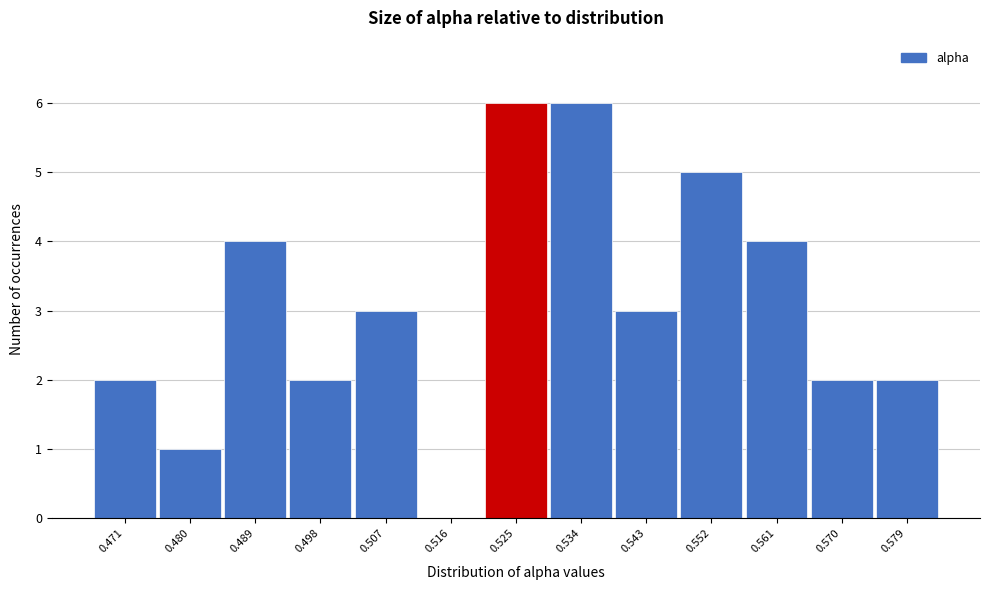

Reading left to right, what are all the values shown in this chart?

0.471=2	0.480=1	0.489=4	0.498=2	0.507=3	0.516=0	0.525=6	0.534=6	0.543=3	0.552=5	0.561=4	0.570=2	0.579=2